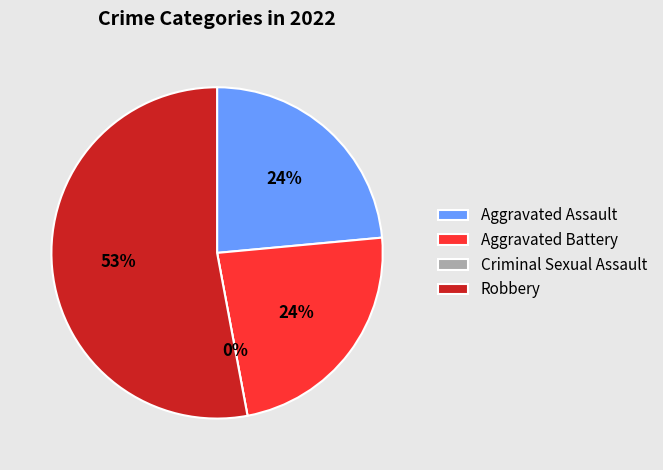

How many segments does this pie chart have?

4